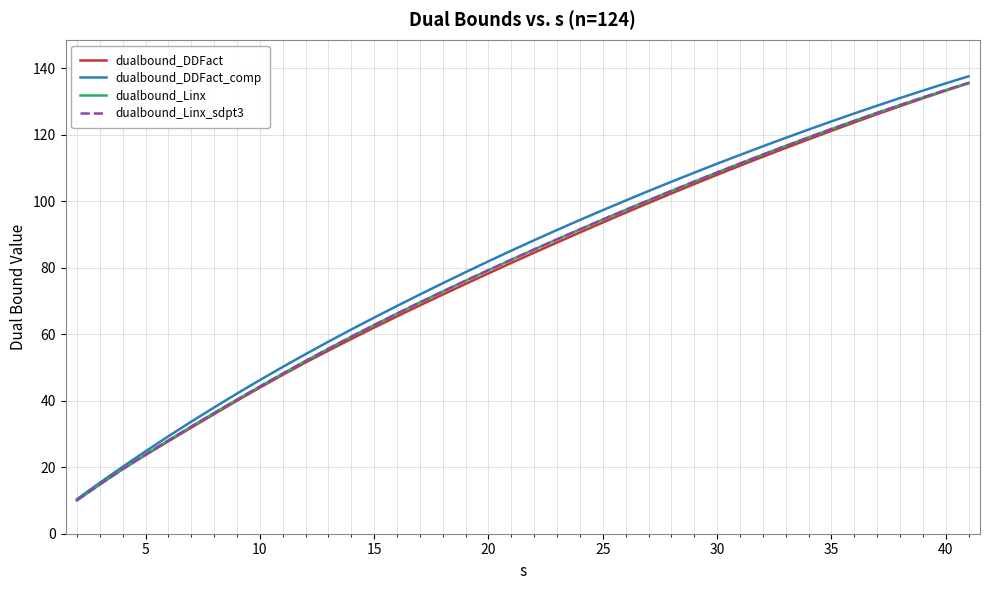

What is the maximum value for dualbound_Linx?

135.6